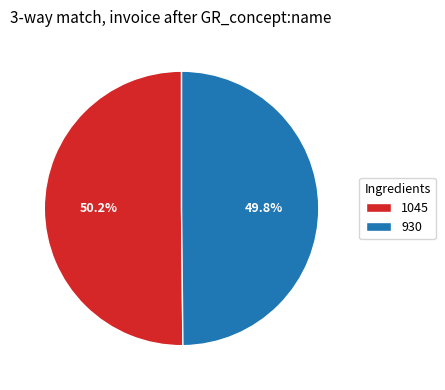

To the nearest percent, what portion does 930 represent?

50%